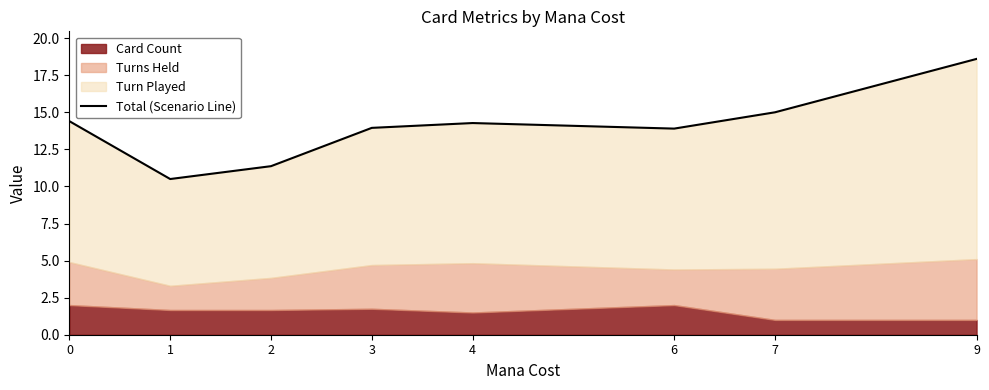

Reading left to right, what are all the values shown in this chart?

14.4	10.5	11.4	13.9	14.3	13.9	15.0	18.6